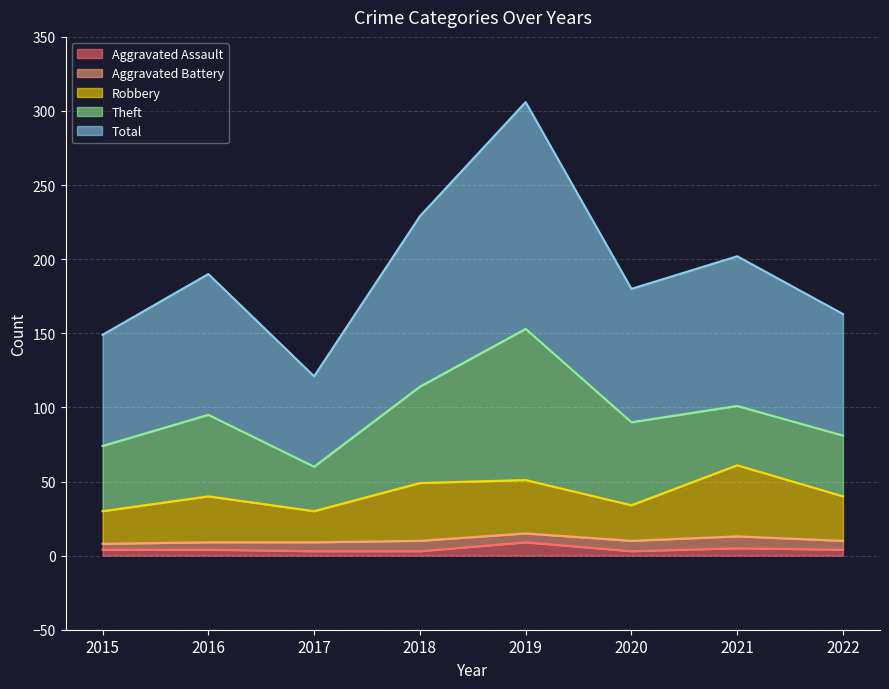

Is the value of Total at 2019 greater than the value of Aggravated Assault at 2017?

Yes